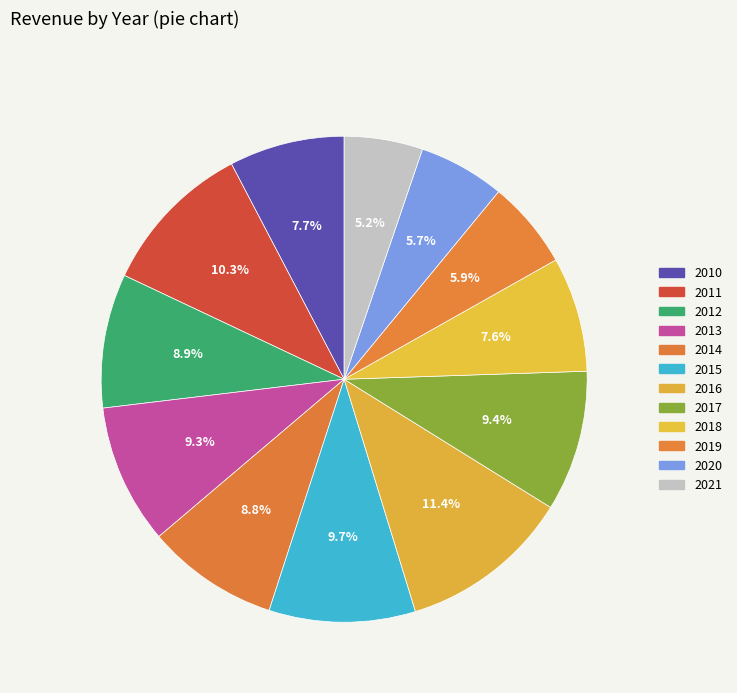

To the nearest percent, what percentage of the pie is 2012?

9%